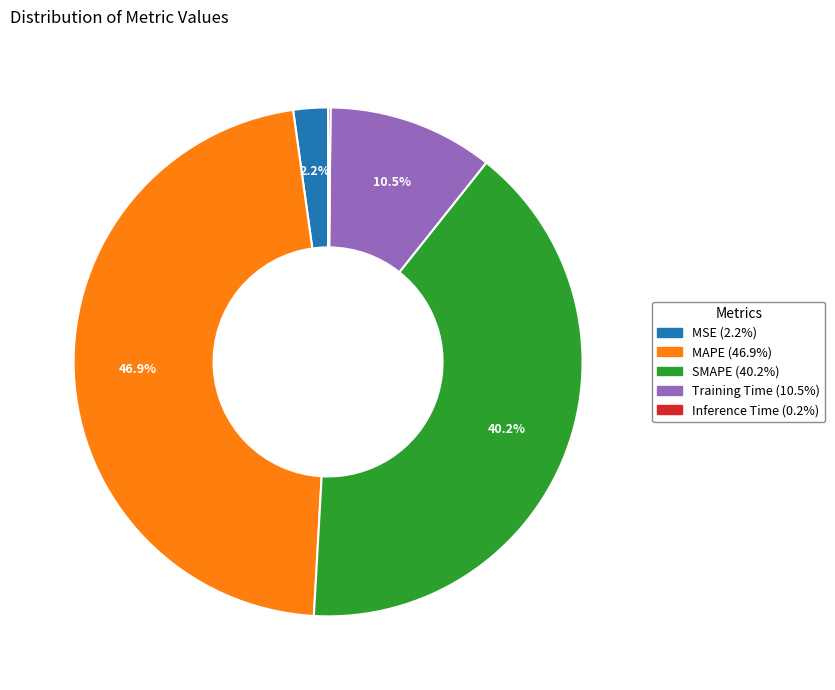

What percentage is the MSE slice, to the nearest percent?

2%